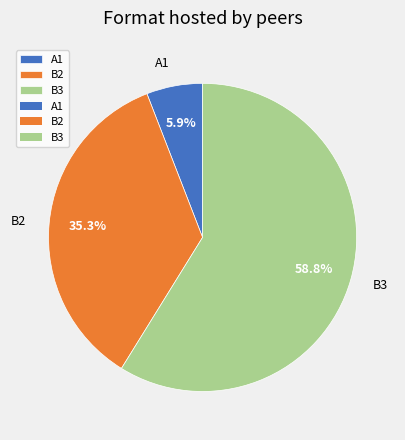

Does any single category account for the majority?

Yes